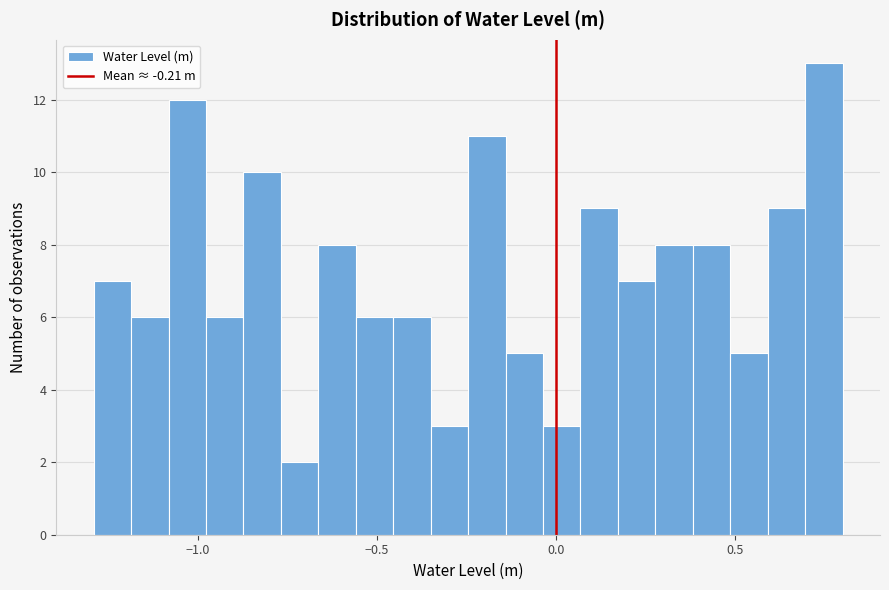

Read against the x-axis, roughly where is the centre of the tallest bar?

0.75